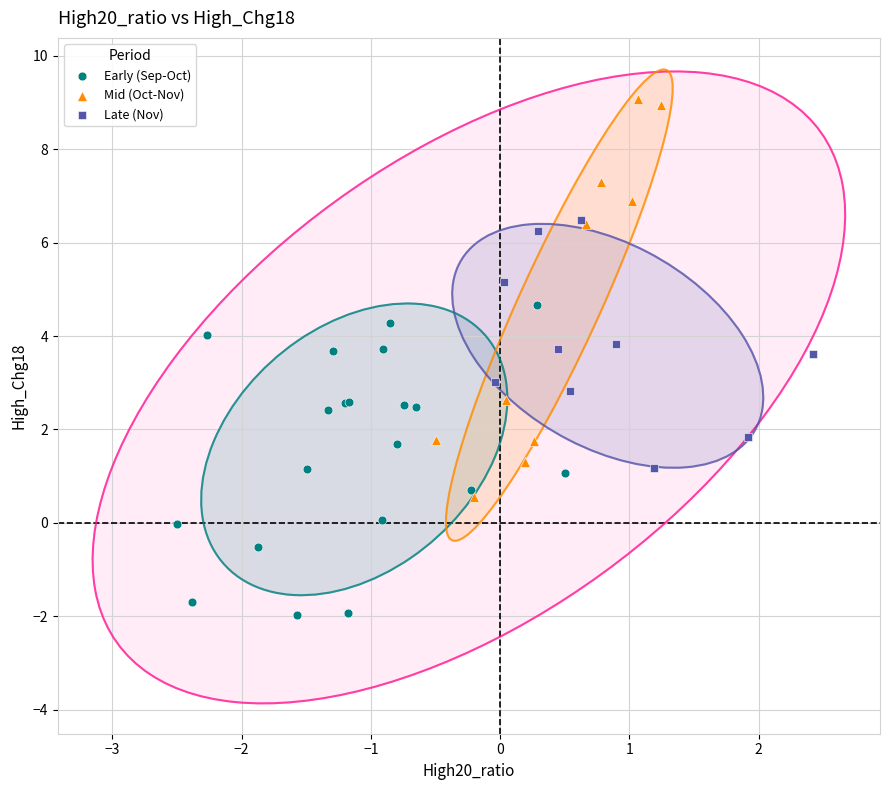

Which series reaches the maximum Y coordinate?

Mid (Oct-Nov)